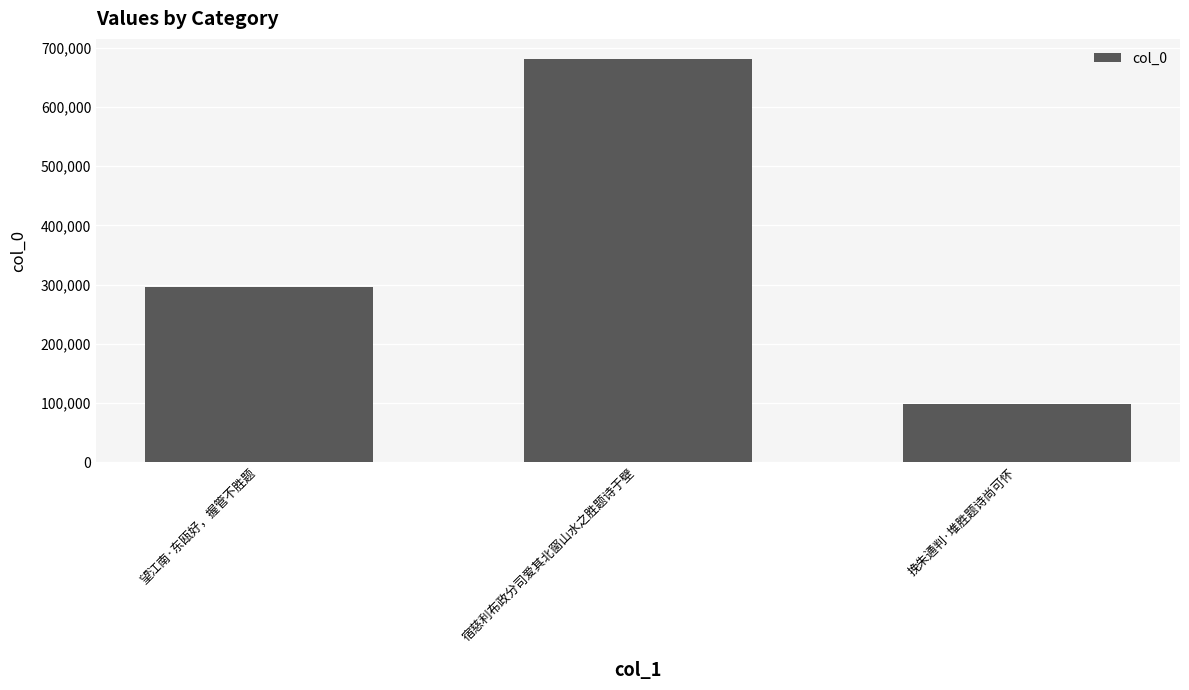

Reading left to right, list all the values displayed in this chart.

望江南·东瓯好，握管不胜题=296228	宿慈利布政分司爱其北窗山水之胜题诗于壁=680923	挽朱通判·堆胜题诗尚可怀=98680